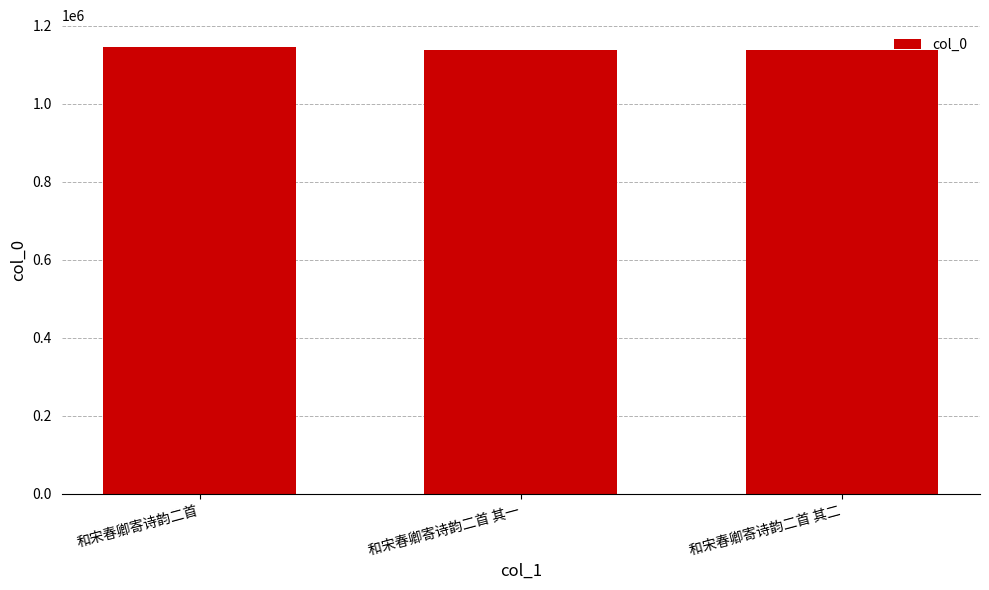

What is the label of the 2nd bar from the right?

和宋春卿寄诗韵二首 其一